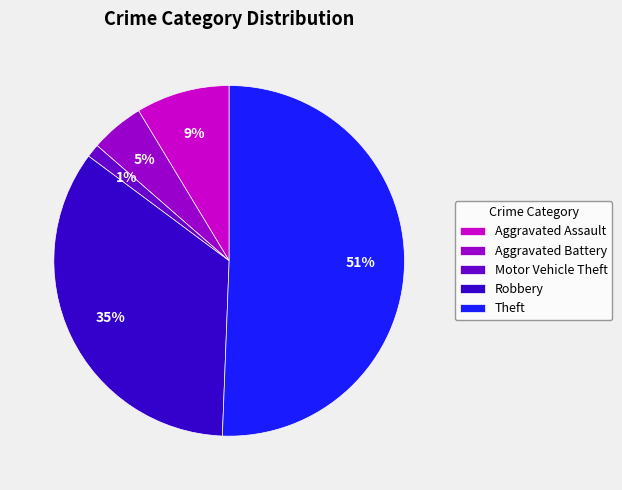

Is the sum of Aggravated Assault and Robbery greater than half?

No